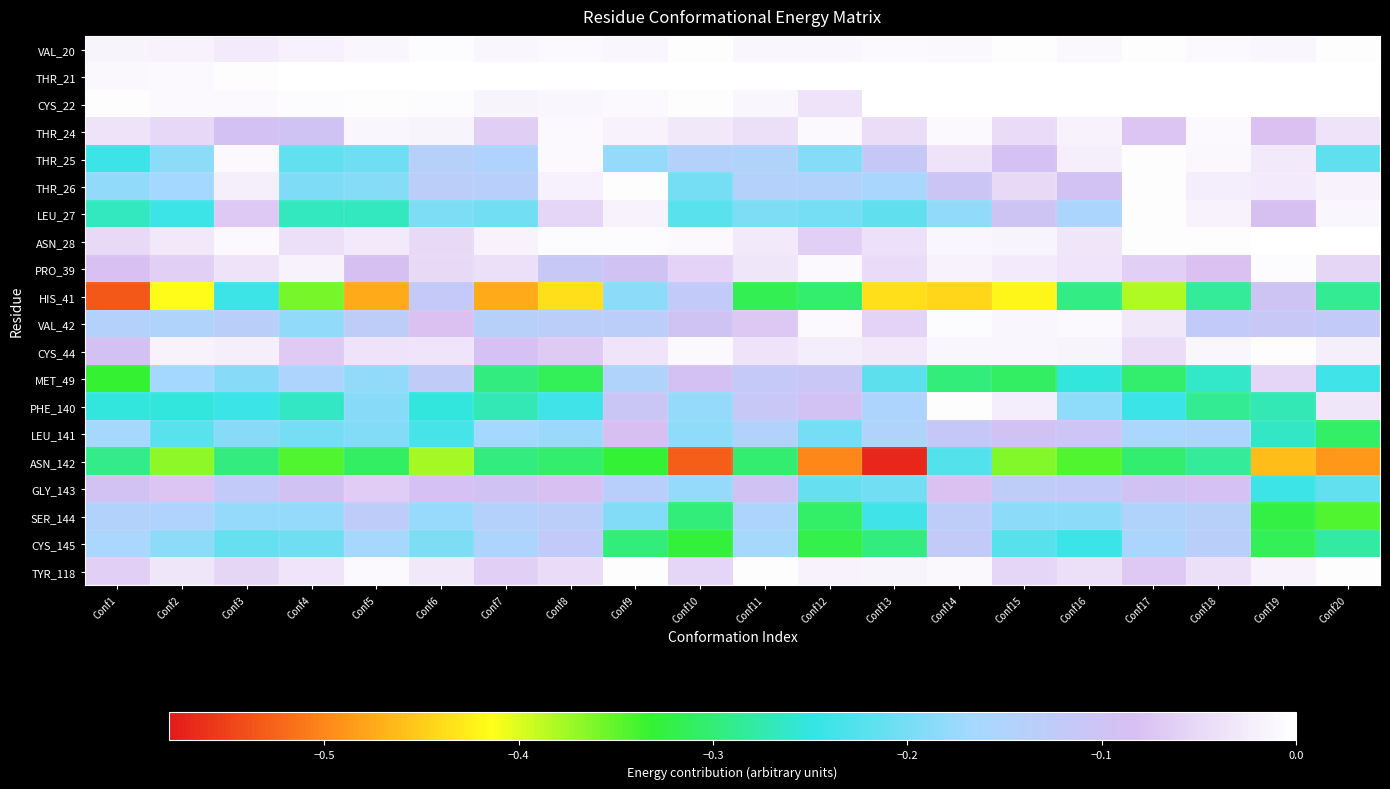

What is the total value across all series at Conf7?

-2.8